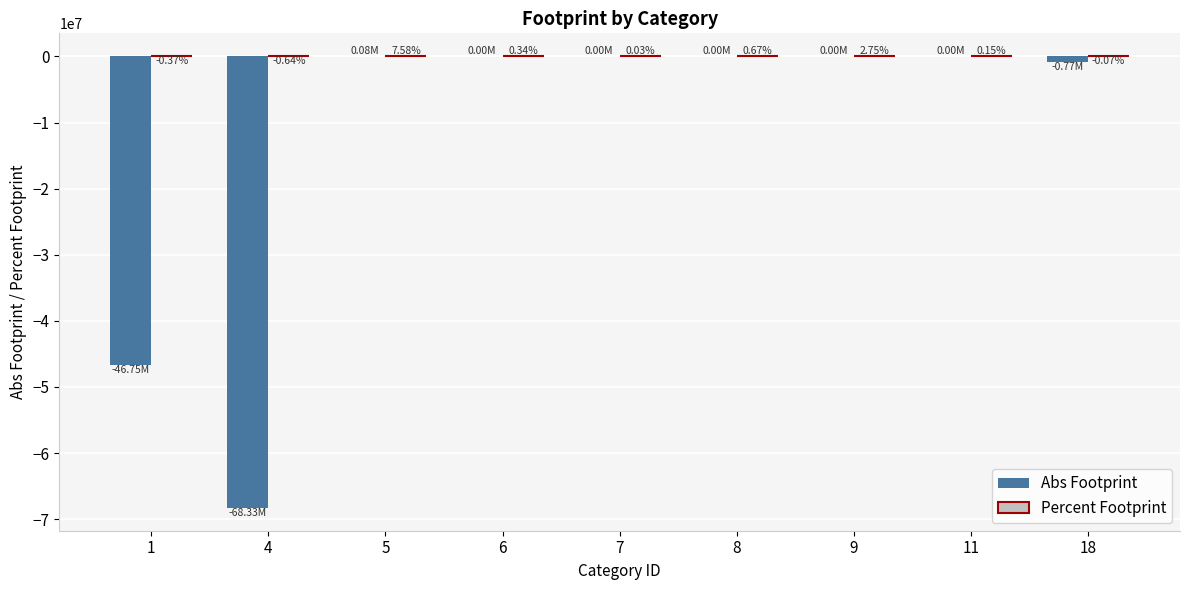

What is the sum of all Abs Footprint values?

-115763537.4